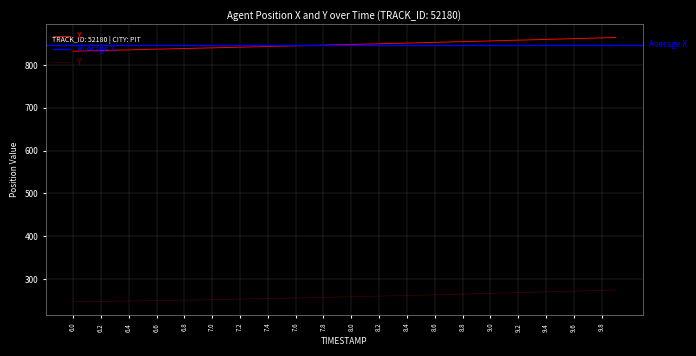

The value of X at 6.6 is 491.8. True or false?

False